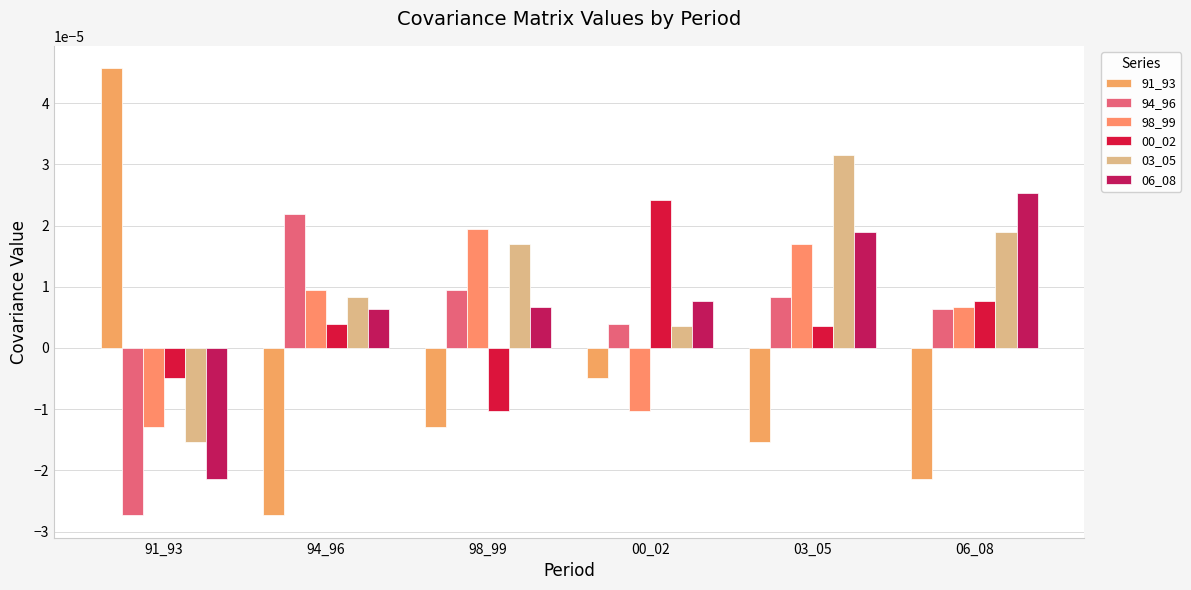

What is the label of the 1st bar from the right?

06_08